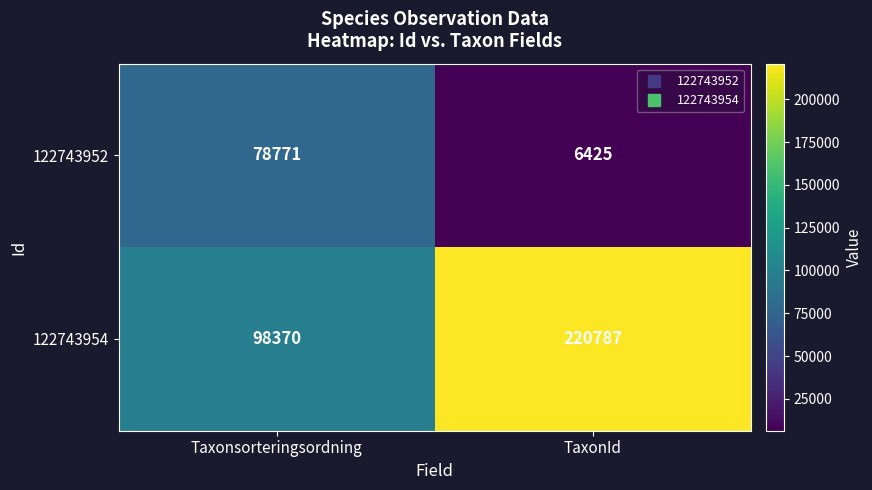

Rank the series at Taxonsorteringsordning from highest to lowest value.

122743954, 122743952